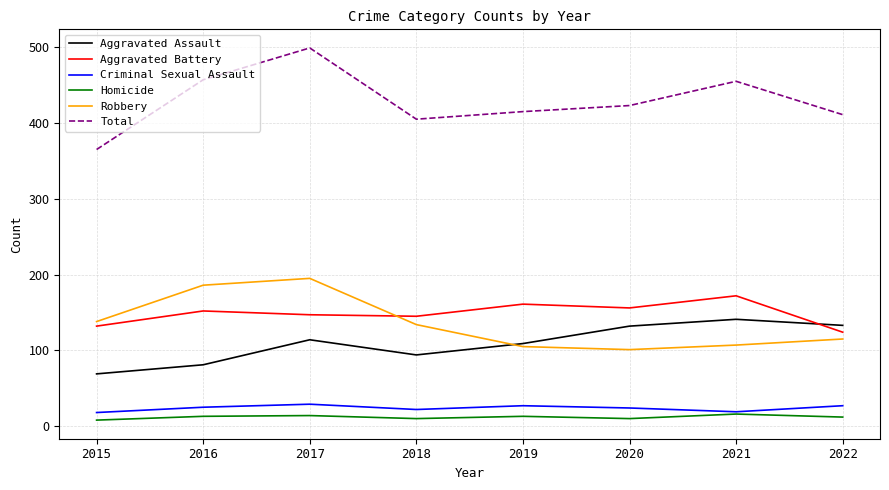

True or false: Aggravated Assault has more than 2 points higher than both neighbors.

False